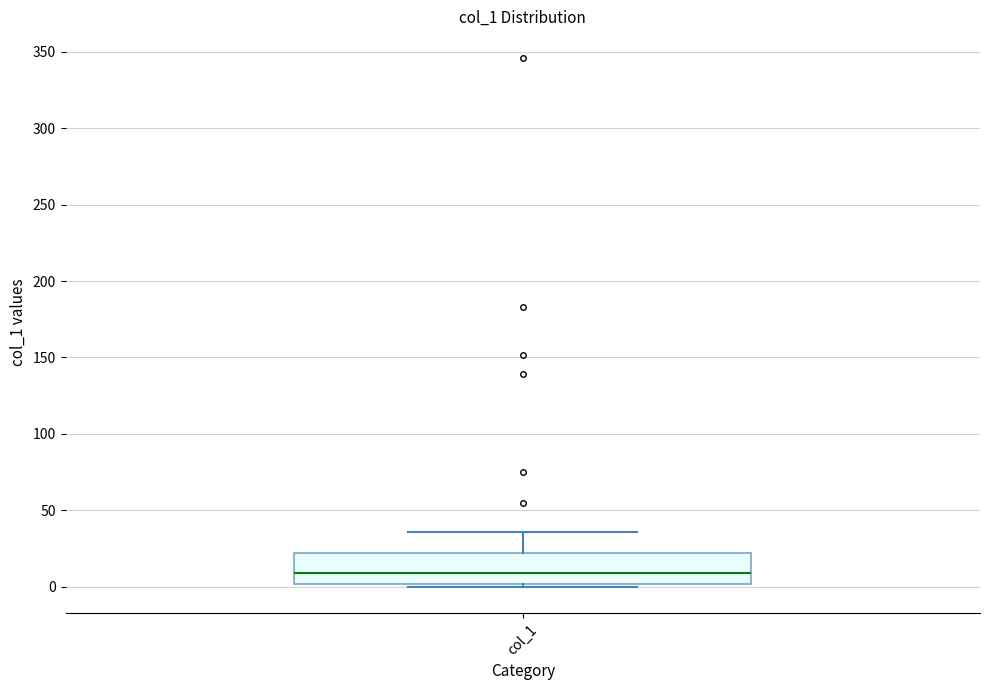

Read this box plot against the y-axis: the position of the median line, the range covered by the box, and the ends of both whiskers. The values are not printed on the chart, so give them approximately, as read against the axis.

median 10, box 0 to 20, whiskers 0 (just below the box's lower edge) to 35